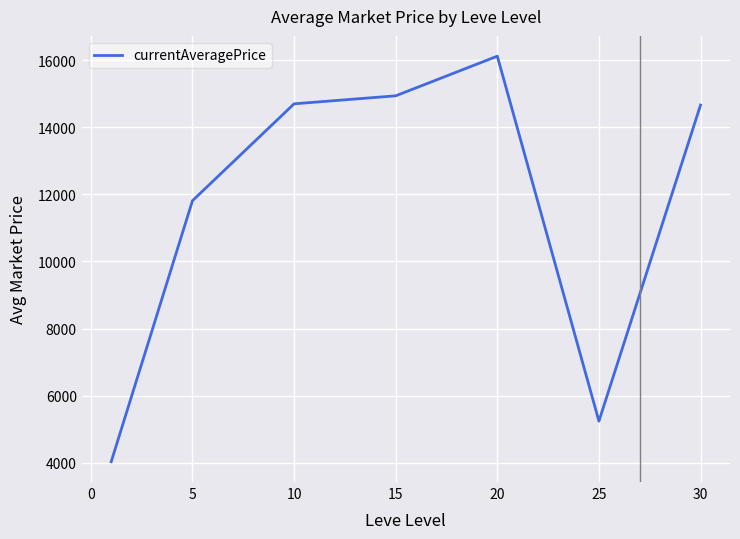

What is the minimum value shown in the chart?

4031.8